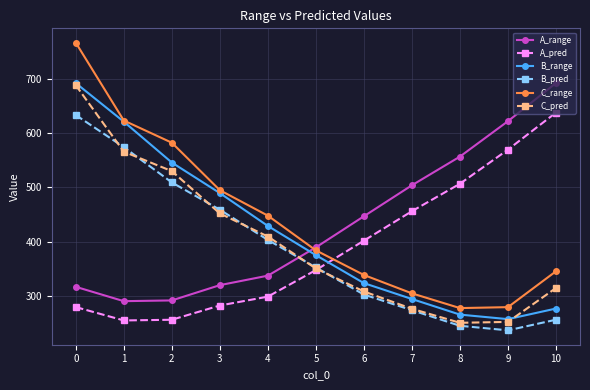

What is the difference between the A_pred values at 9 and 2?

313.0